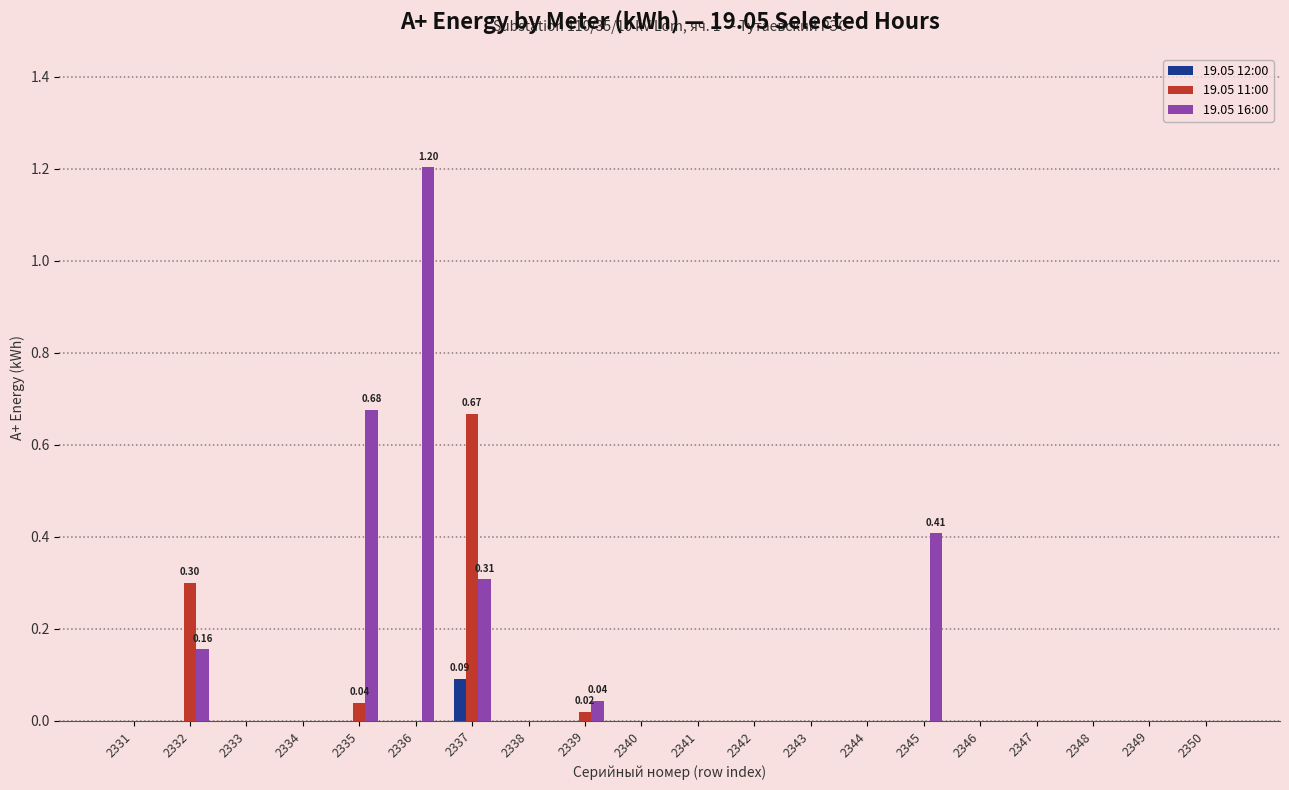

What is the maximum value shown in the chart?

1.2